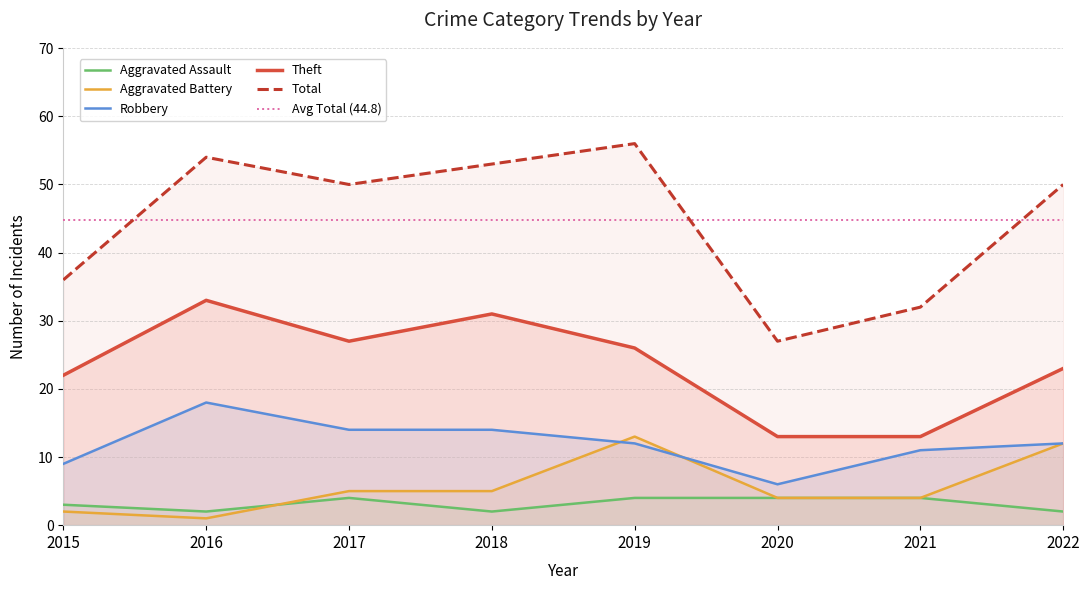

What value does the Total series have at 2022, to the nearest 10?

50